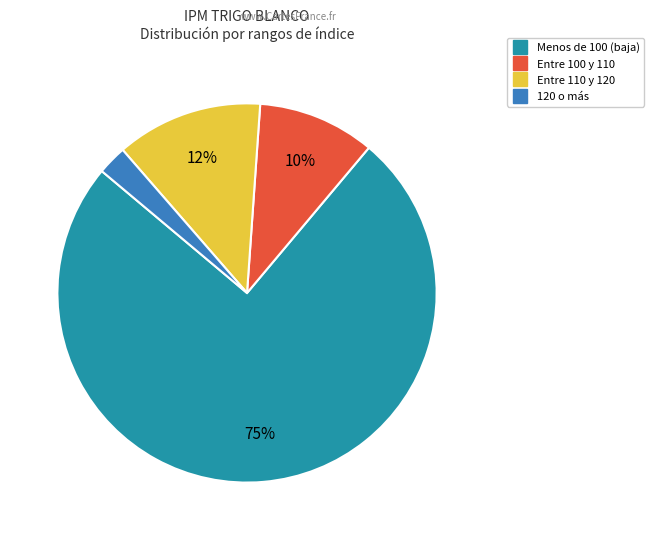

To the nearest percent, what is the average slice percentage?

25%